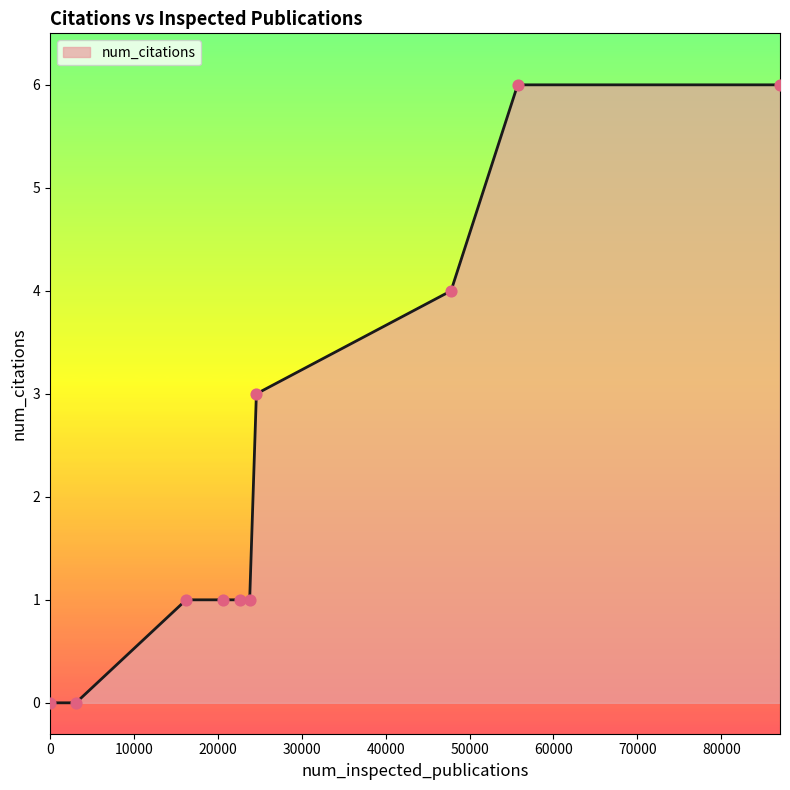

What is the difference between the maximum and minimum values?

6